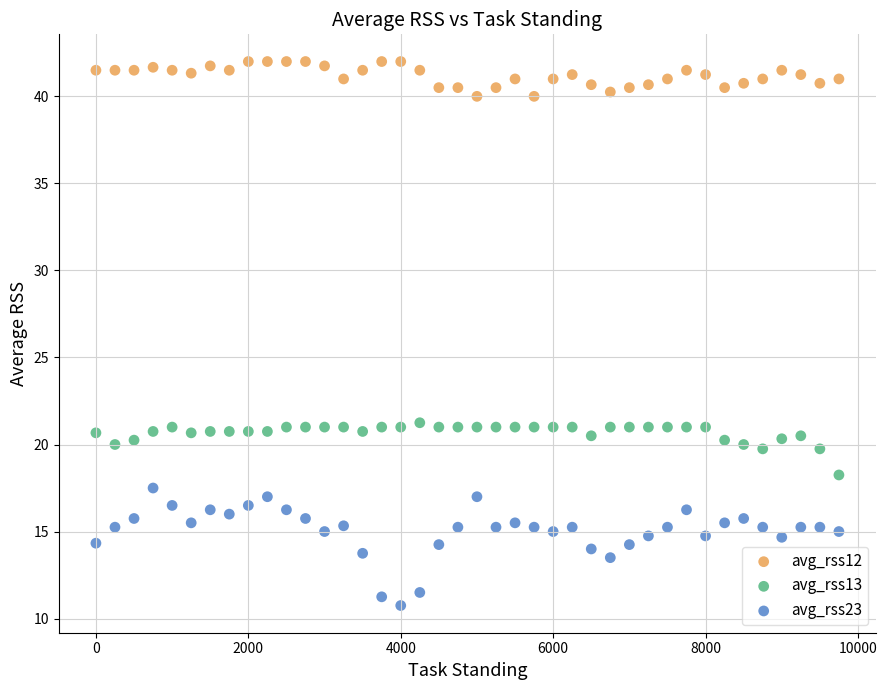

What are all the series names shown in the legend?

avg_rss12, avg_rss13, avg_rss23